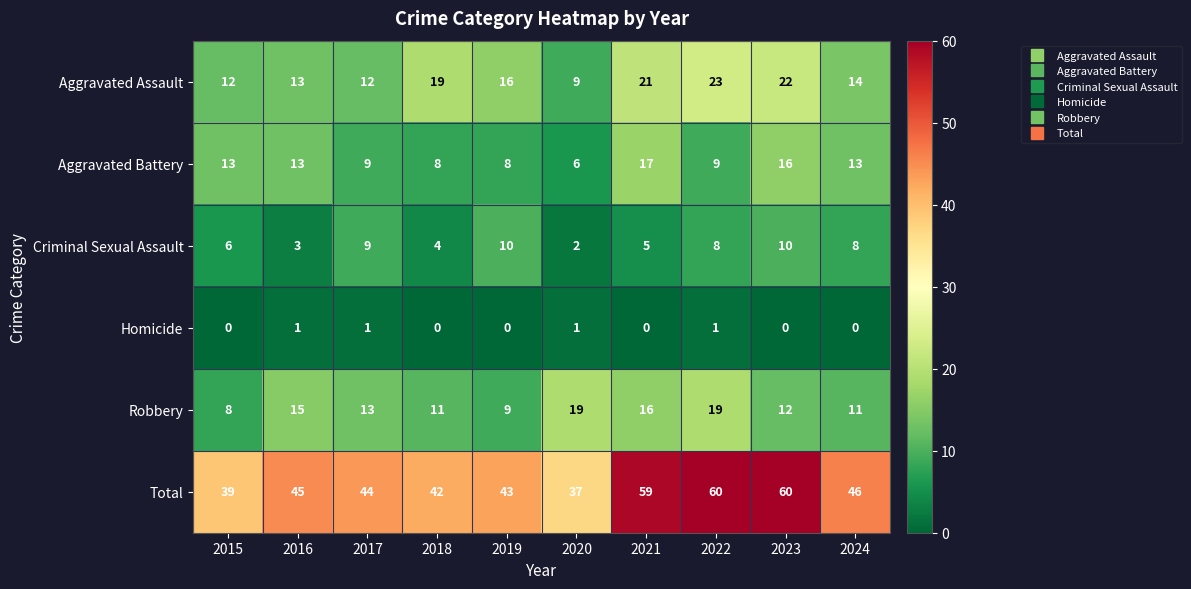

What is the difference between the maximum and minimum values in the Total series?

23